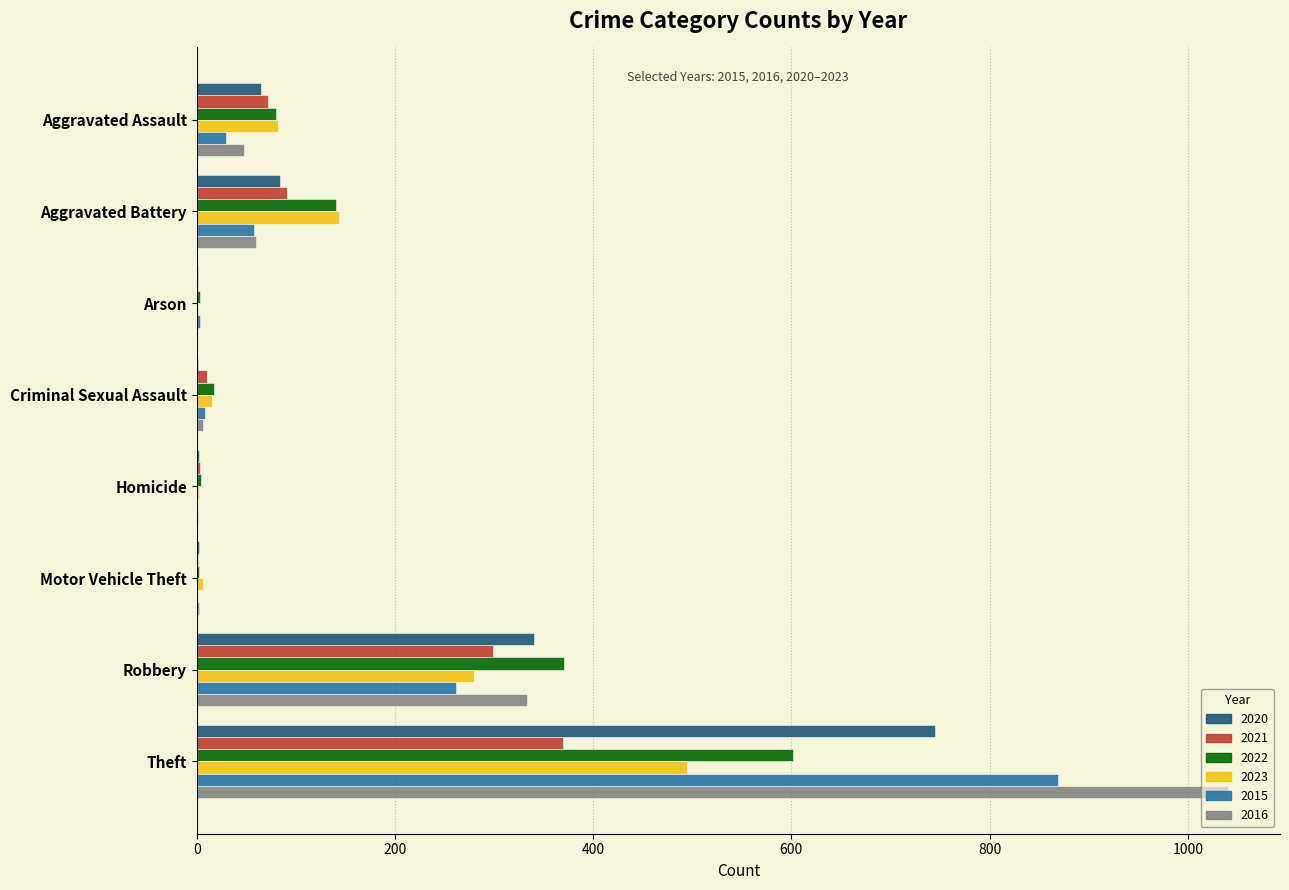

Which series has the widest spread of values?

2016